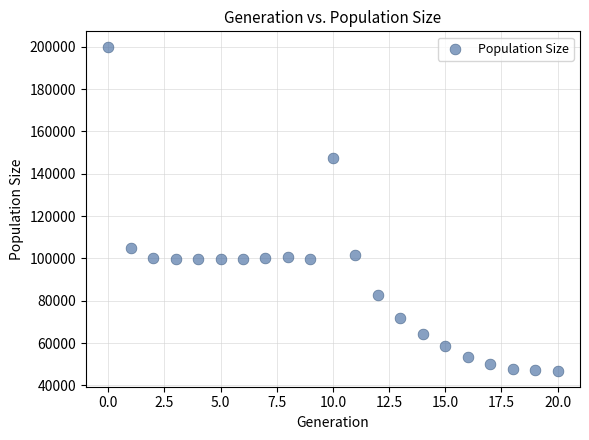

What Y value in the scatter plot is closest to 123307?

105125